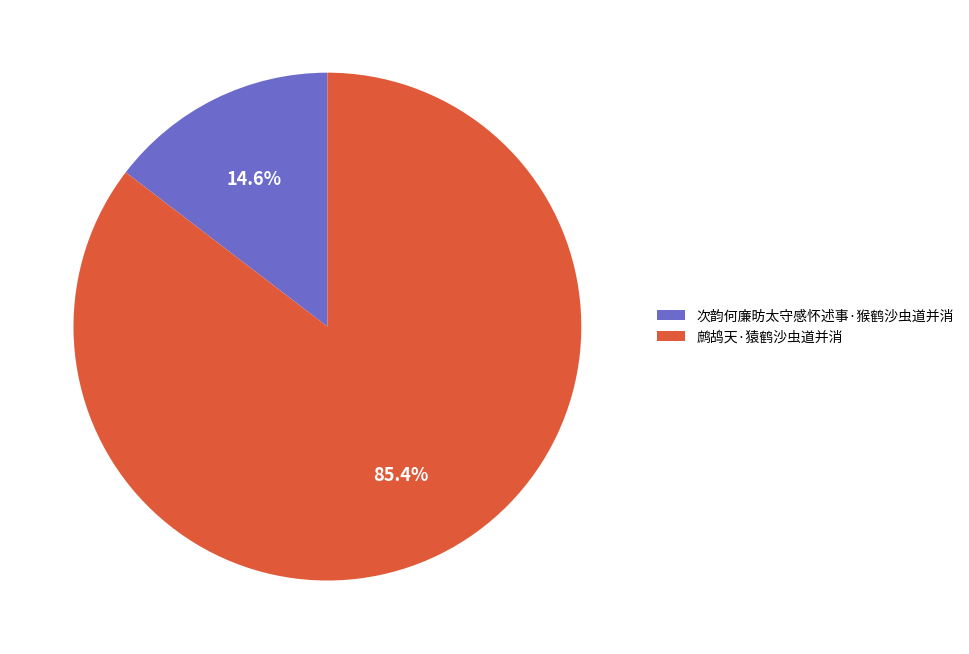

Is the sum of 次韵何廉昉太守感怀述事·猴鹤沙虫道并消 and 鹧鸪天·猿鹤沙虫道并消 greater than half?

Yes